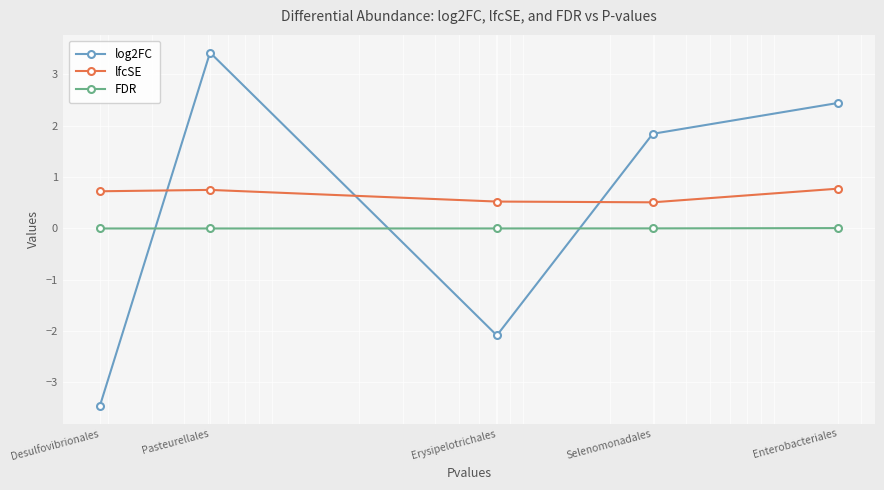

How many data points in log2FC are above 1?

3